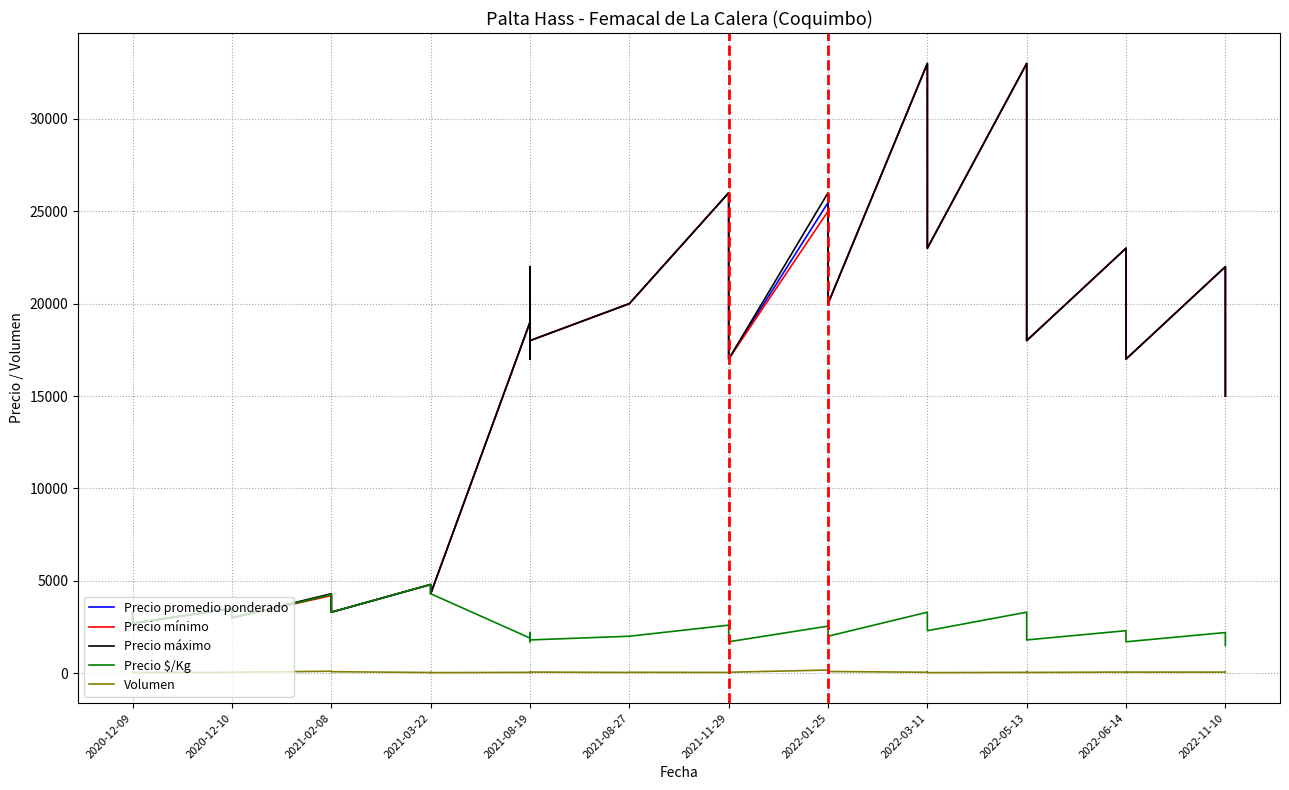

Between 33 and 2021-08-27, which is larger?

33